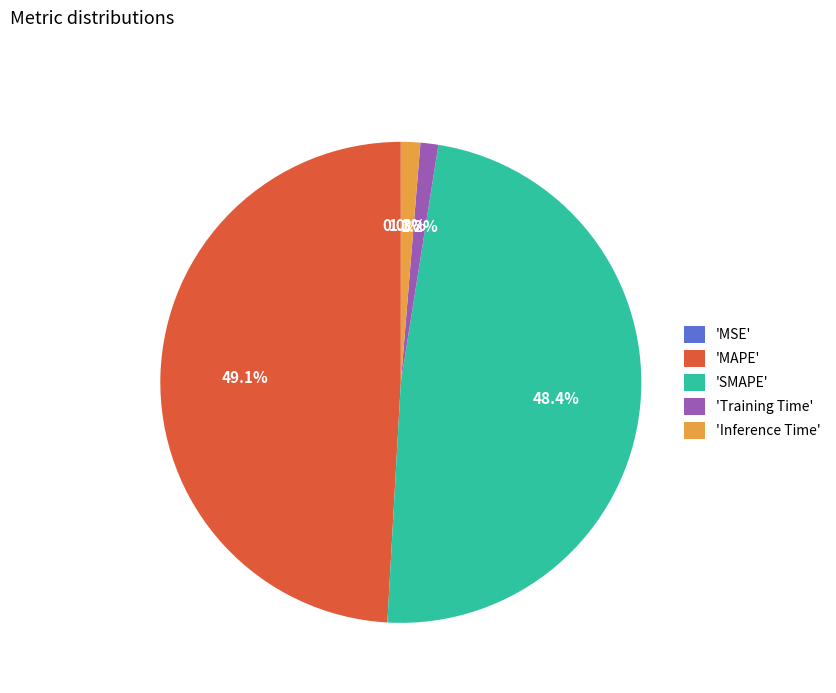

Is there any slice that represents more than half of the pie?

No